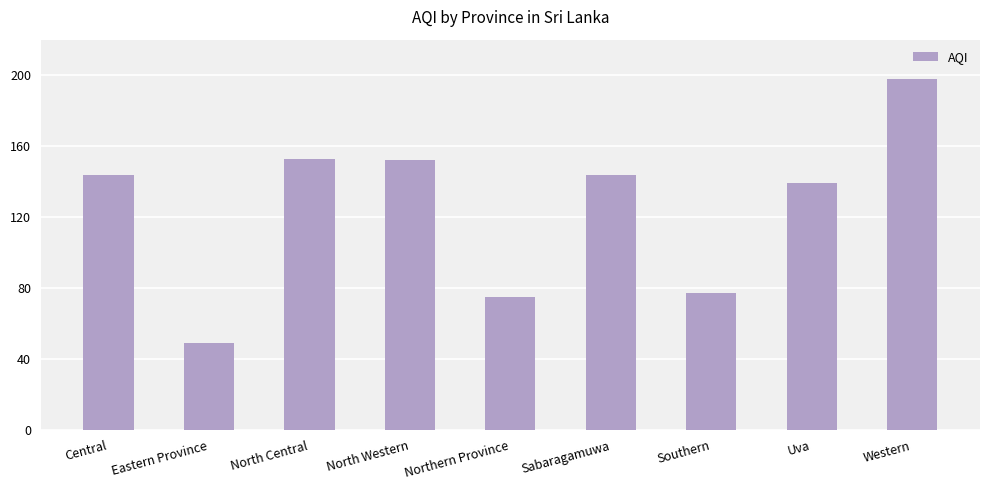

Count the number of data series in this chart.

1